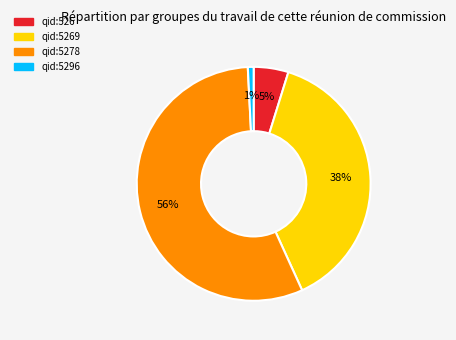

To the nearest percent, what is the difference between the largest and smallest slice percentages?

55%